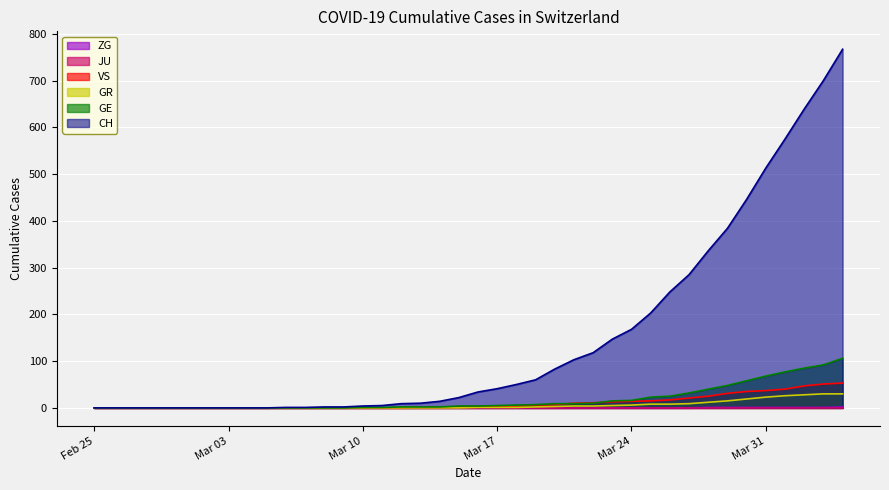

What is the maximum value for GR?

30